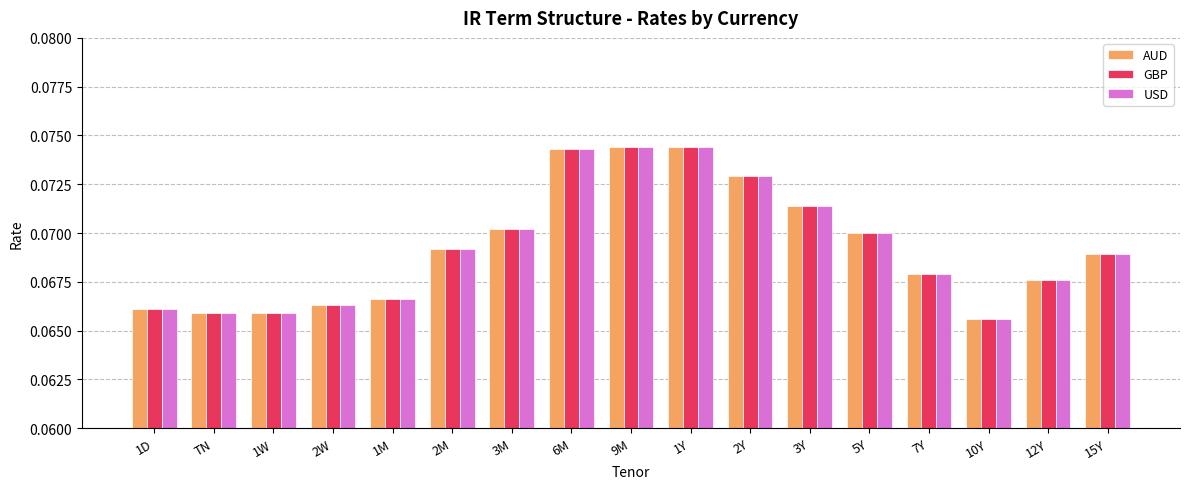

Is the value of USD at 10Y greater than the value of GBP at 3M?

No